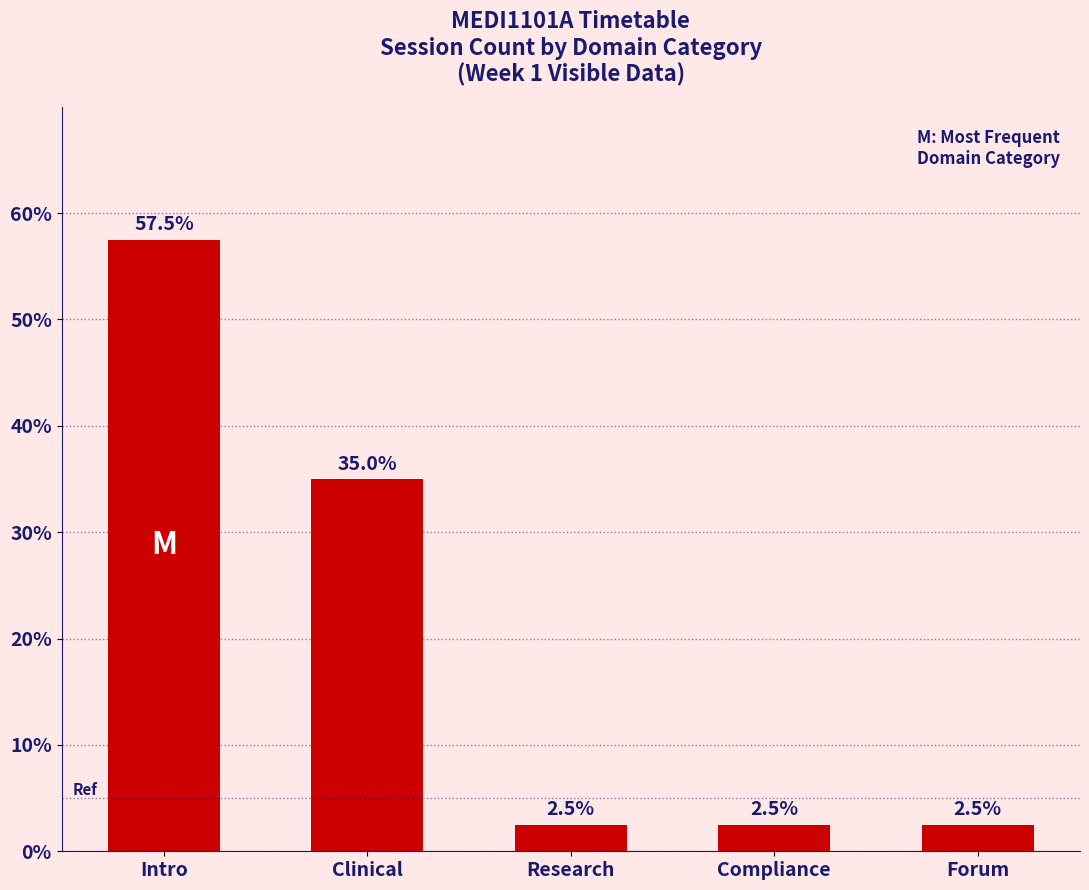

Reading left to right, list all the values displayed in this chart.

Intro=57.5	Clinical=35.0	Research=2.5	Compliance=2.5	Forum=2.5